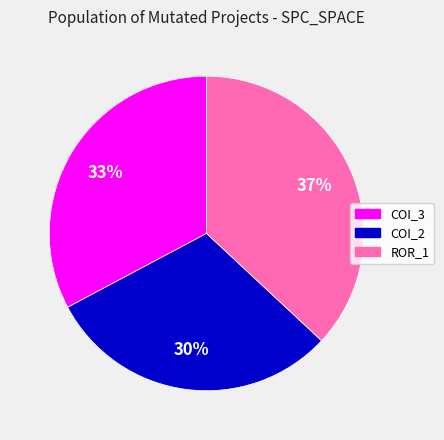

Which category has the smallest portion of the pie?

COI_2